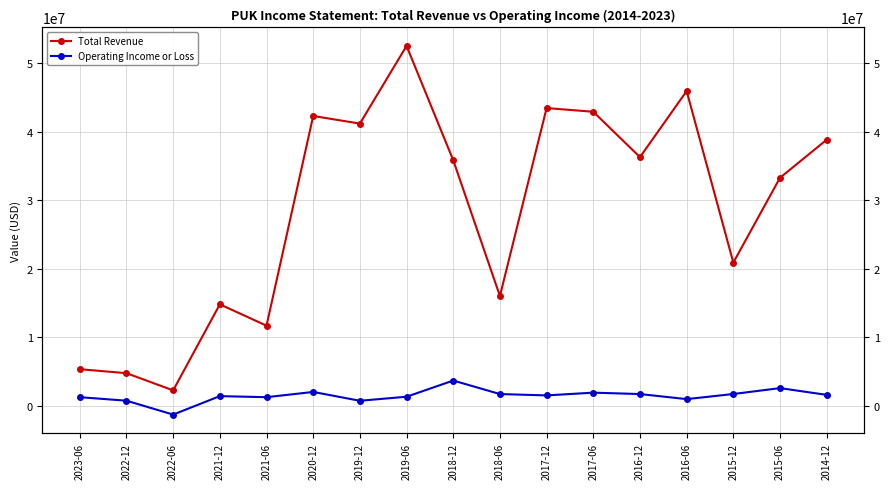

At 2021-06, list the series in order from largest to smallest.

Total Revenue, Operating Income or Loss